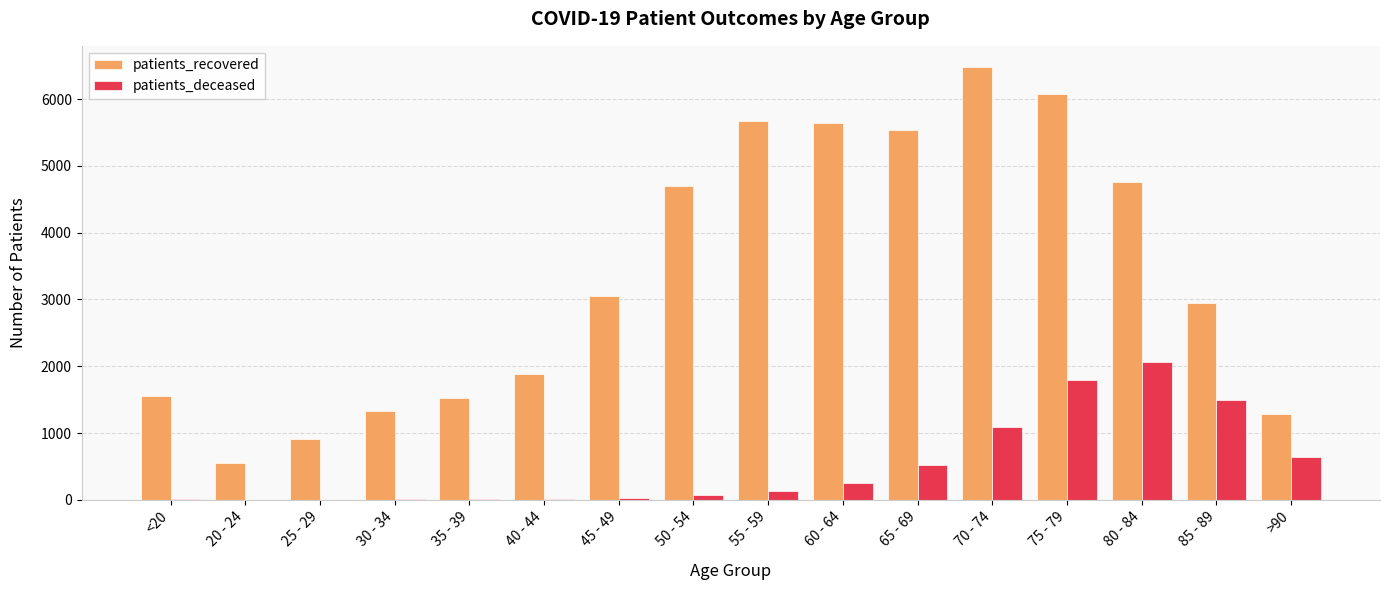

Which category has the highest value across all series?

70 - 74